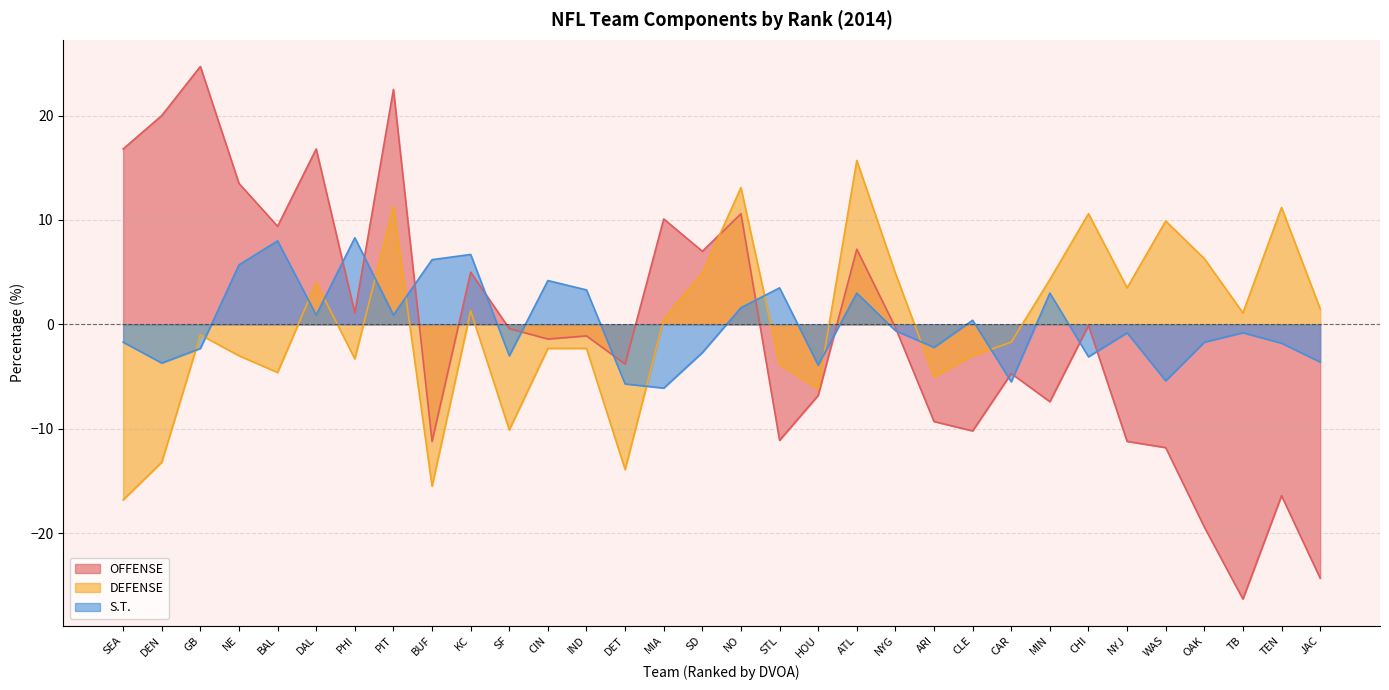

At which label is S.T. closest to 1?

DAL